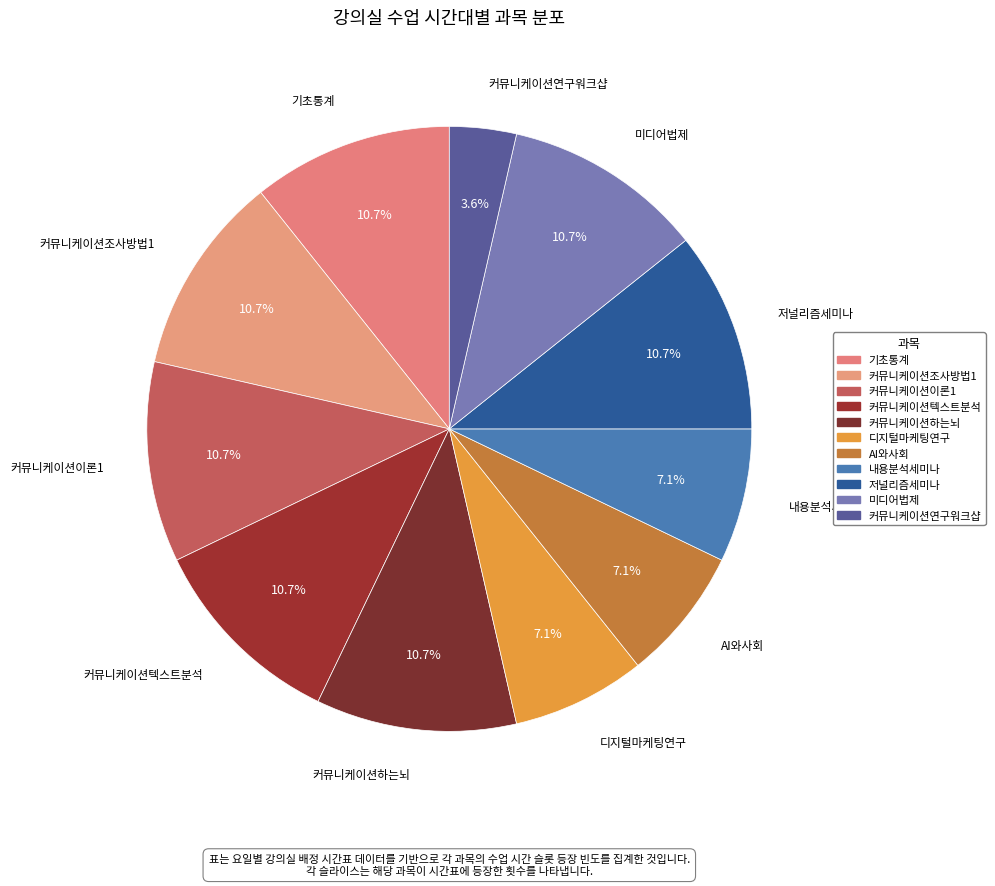

What percentage is the 미디어법제 slice, to the nearest percent?

11%